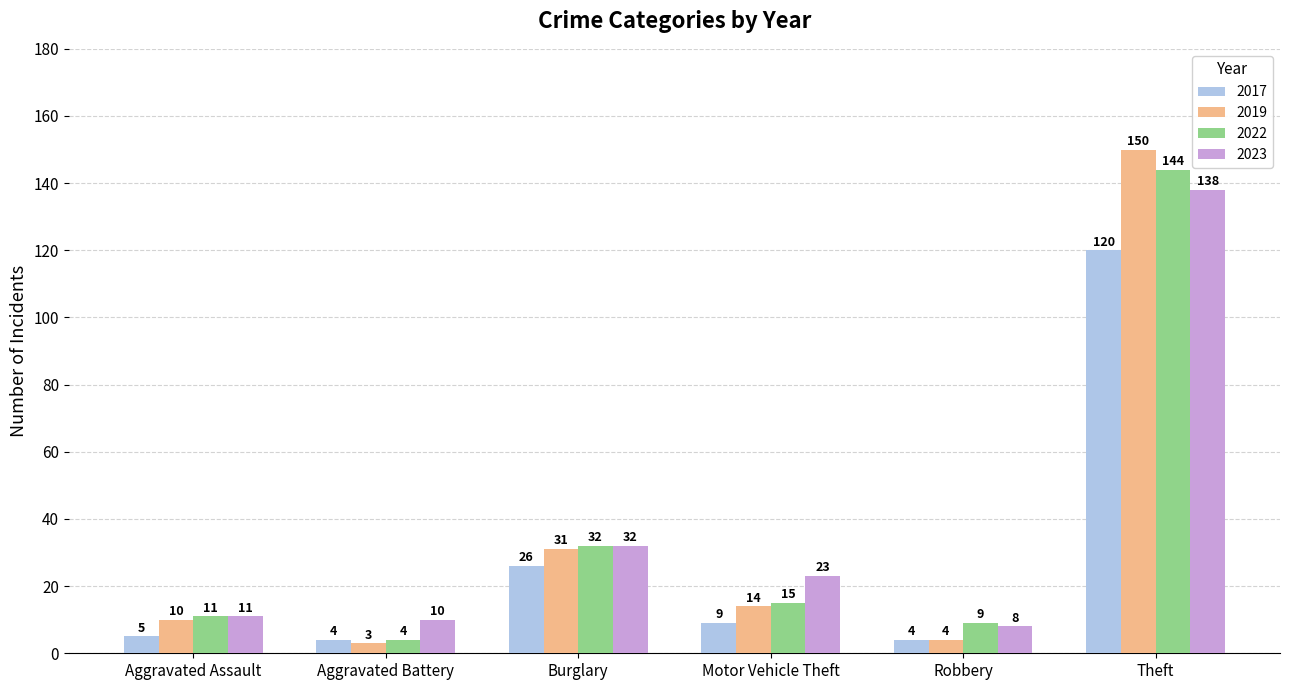

What is the difference between the second highest and second lowest values in the 2022 series?

23